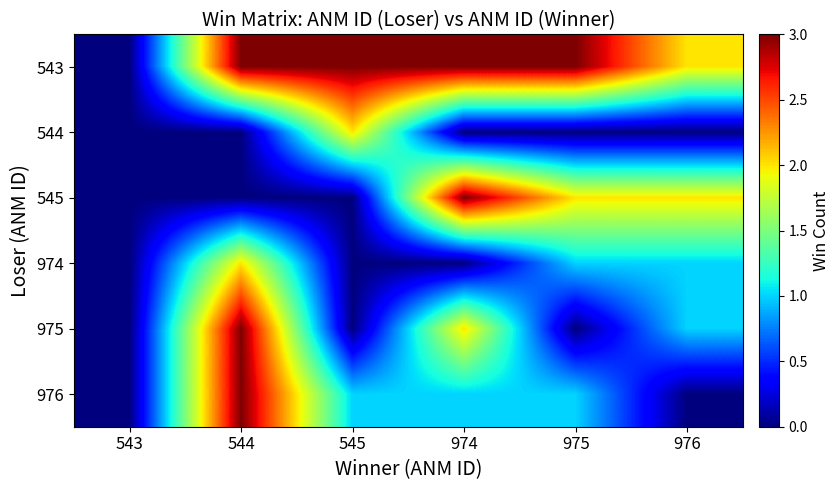

Which label corresponds to the smallest value in the chart?

543